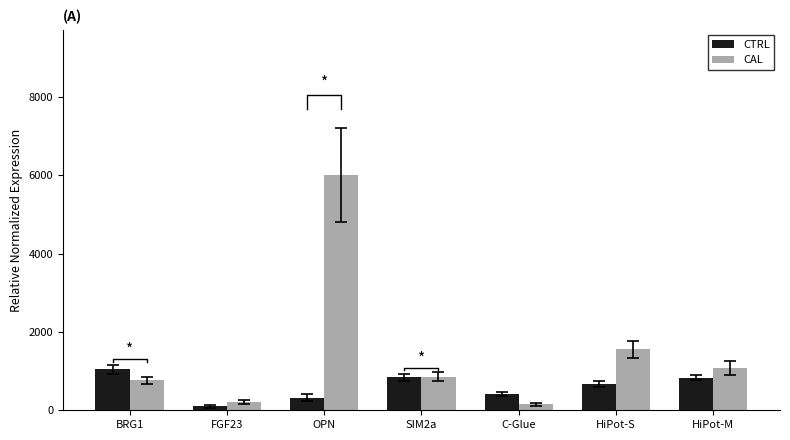

What is the total value across all series at FGF23?

299.4